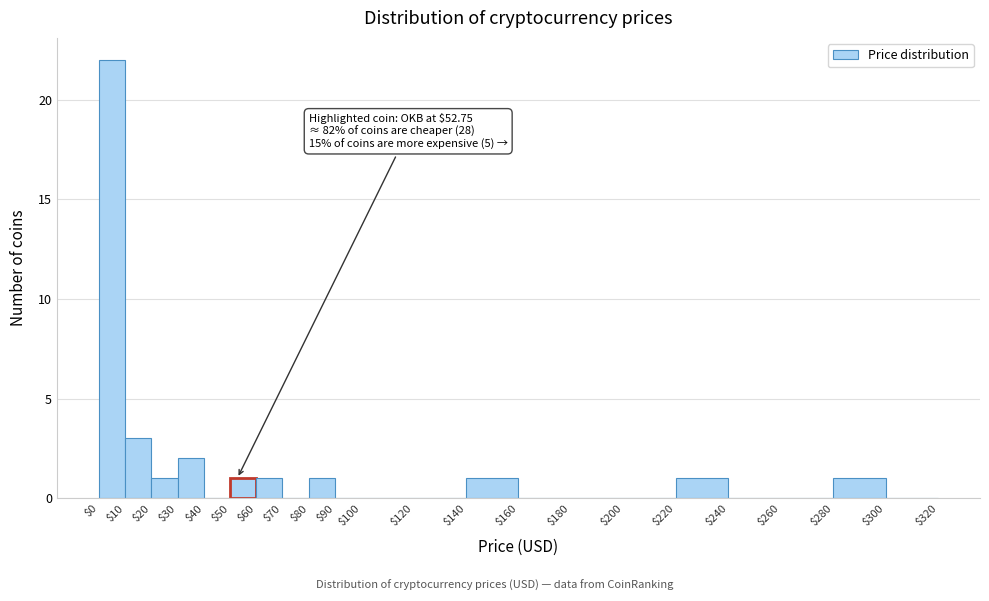

Which range on the x-axis has the tallest bar?

$0 to $10